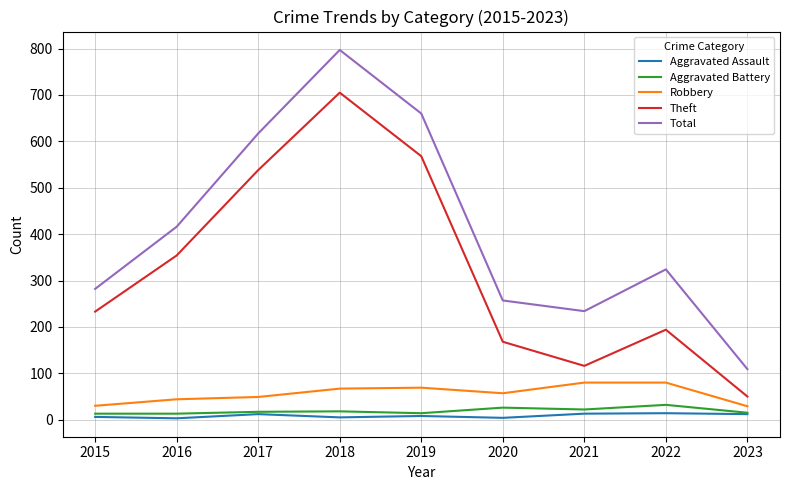

True or false: Theft and Aggravated Assault intersect in this chart.

False